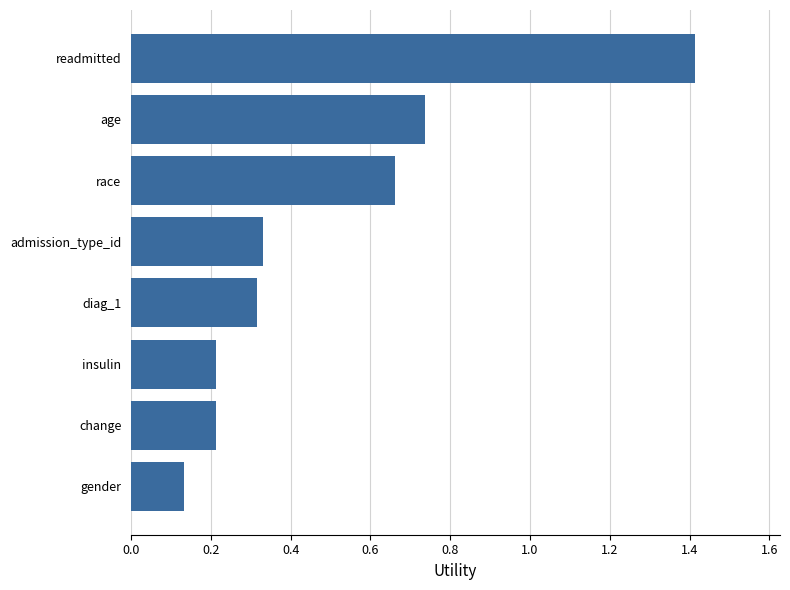

What is the sum of all values?

4.0